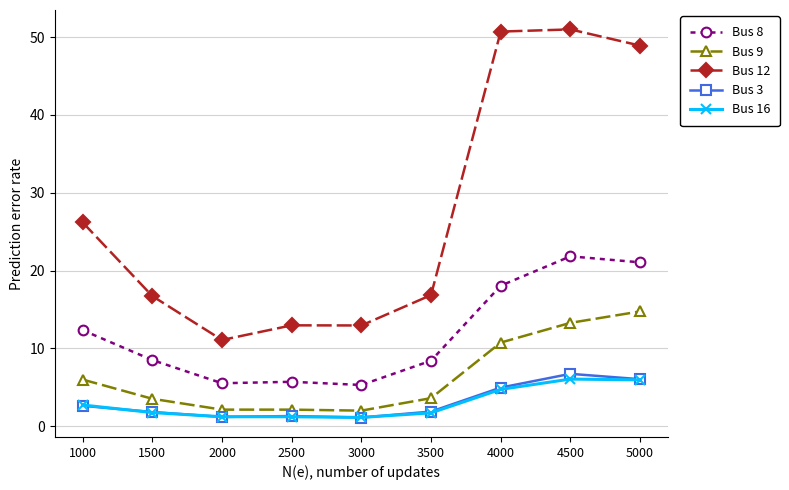

True or false: Bus 9 has more than 1 interior local peaks.

False